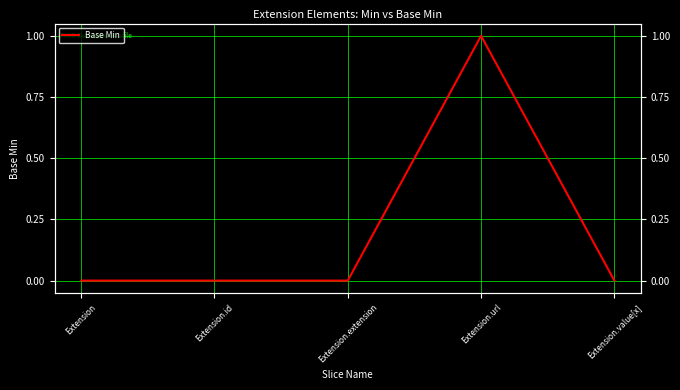

Which has a higher value, Extension.value[x] or Extension.id?

Extension.value[x]